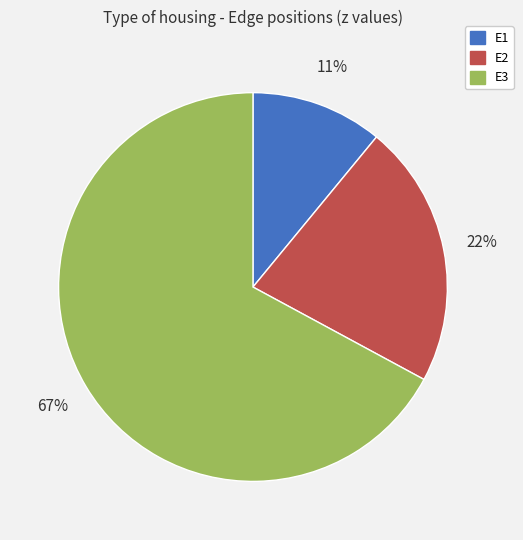

Which category has the smallest portion of the pie?

E1